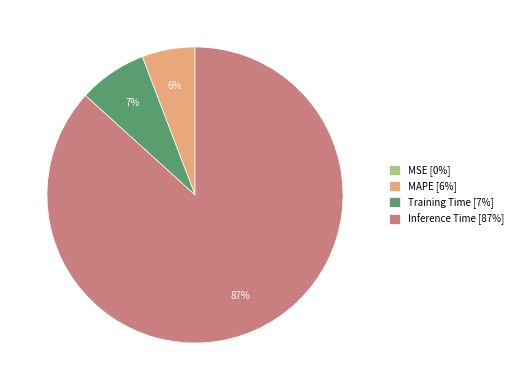

Between Inference Time [87%] and Training Time [7%], which is larger?

Inference Time [87%]